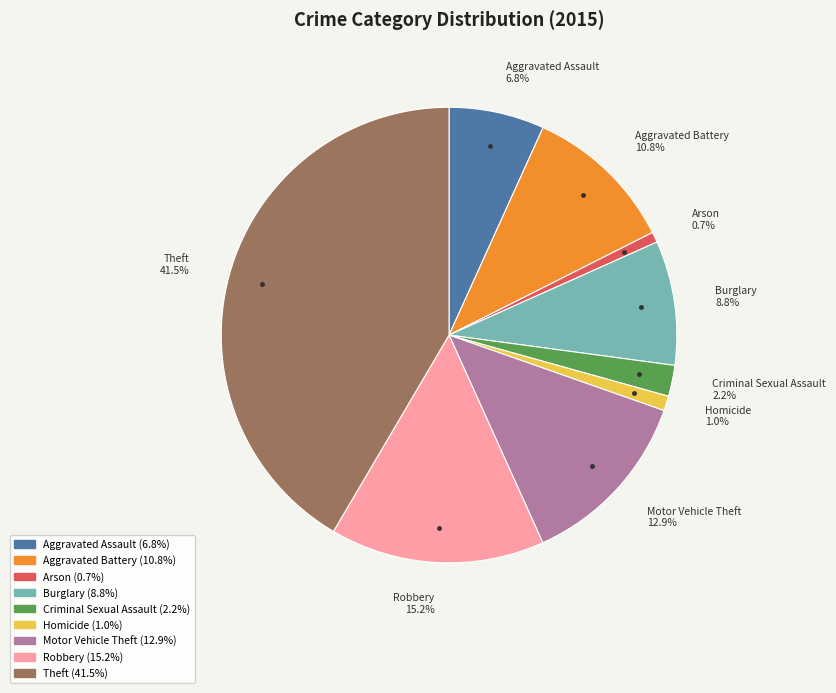

What is the largest slice in the pie chart?

Theft